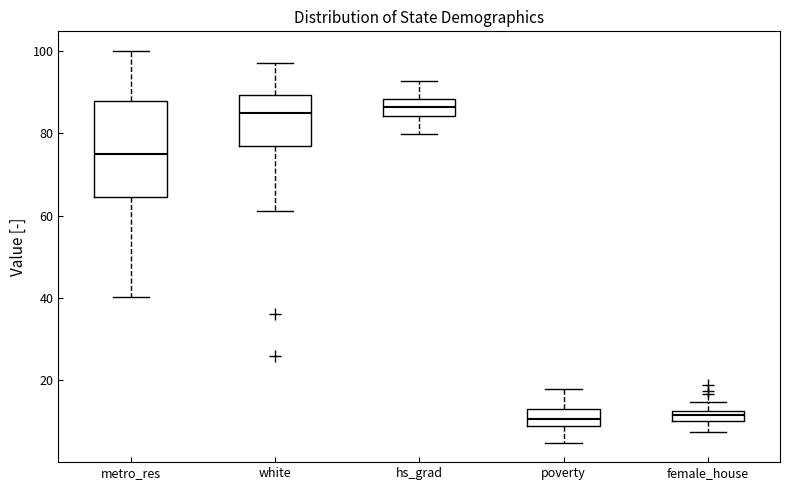

Which box is the tallest, from its lower edge to its upper edge?

metro_res